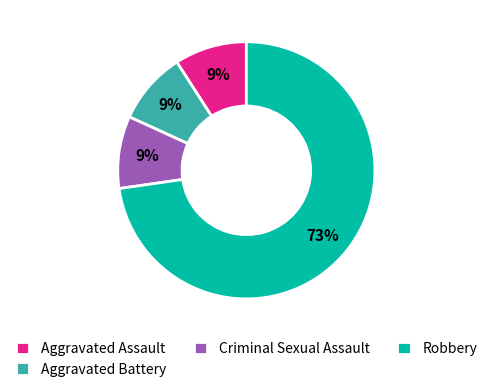

Between Aggravated Assault and Robbery, which is larger?

Robbery